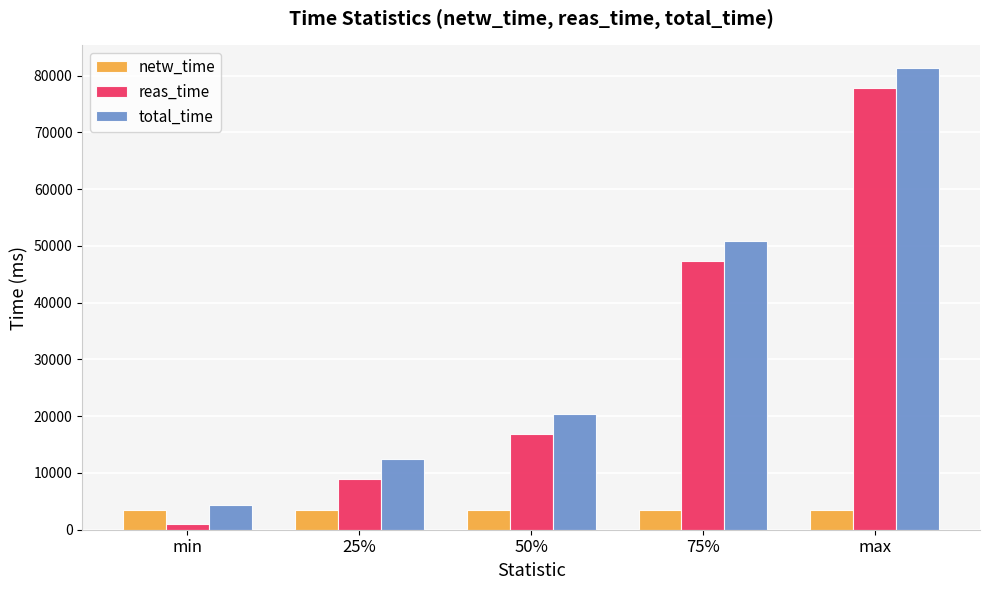

How many bars are there in each group?

3